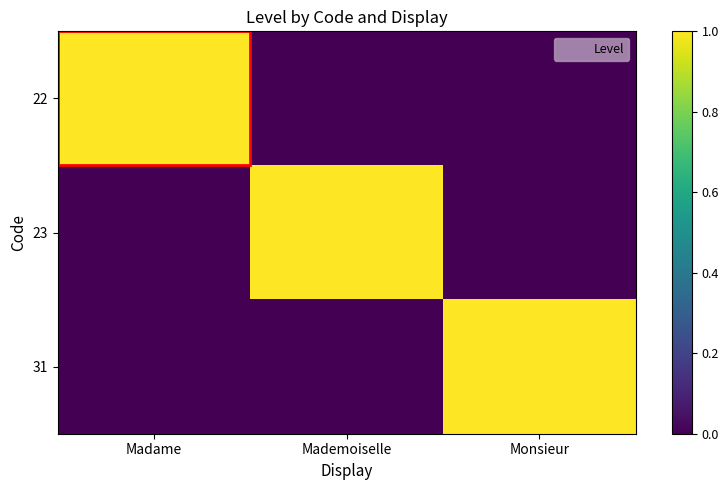

List the series in order of their peak value, lowest first.

22, 23, 31